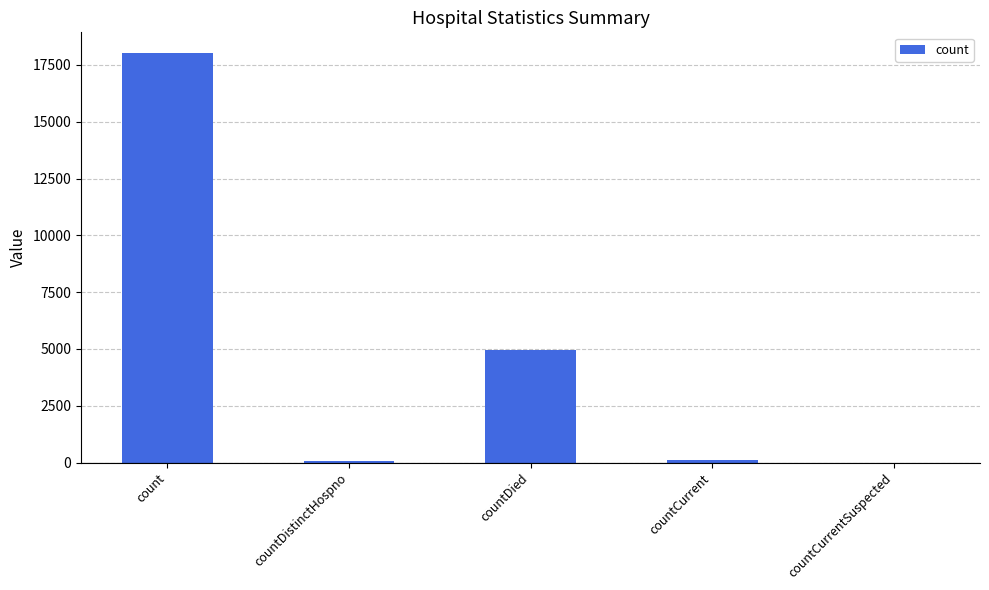

Between count and countDistinctHospno, which is larger?

count